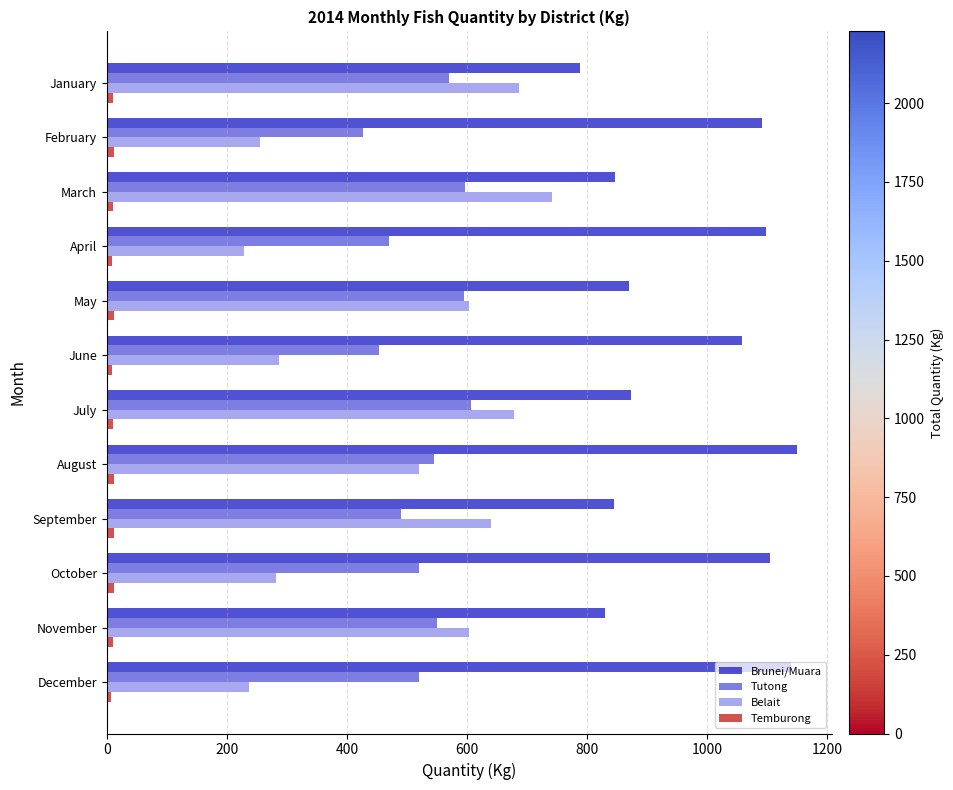

True or false: Belait has a value of 375.3 at December.

False